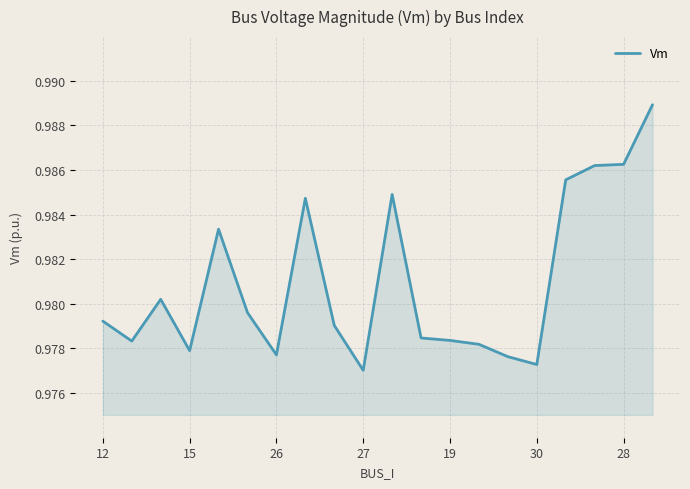

Does the chart have visible grid lines?

Yes